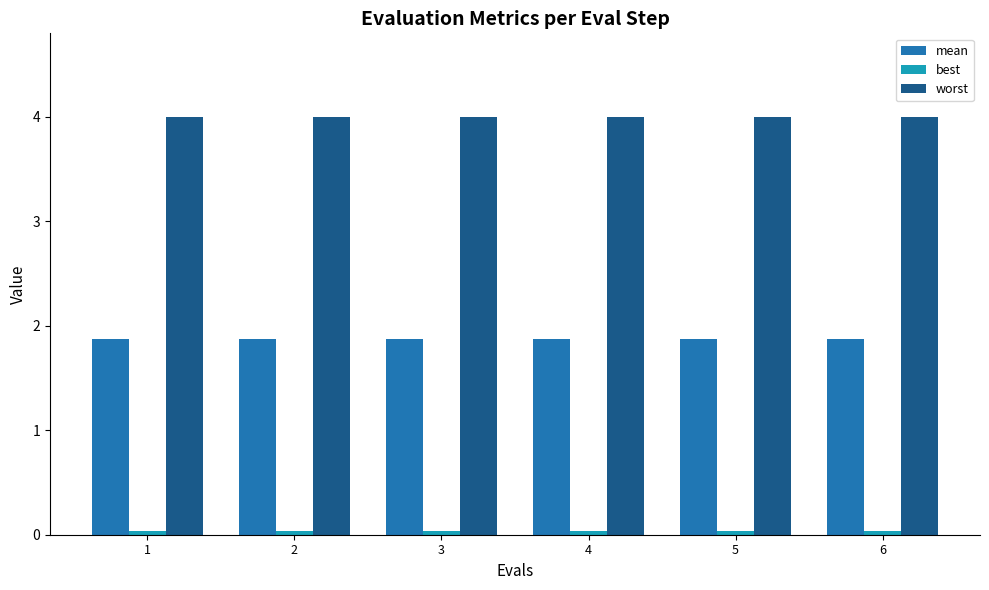

At how many categories does at least one series exceed 1?

6